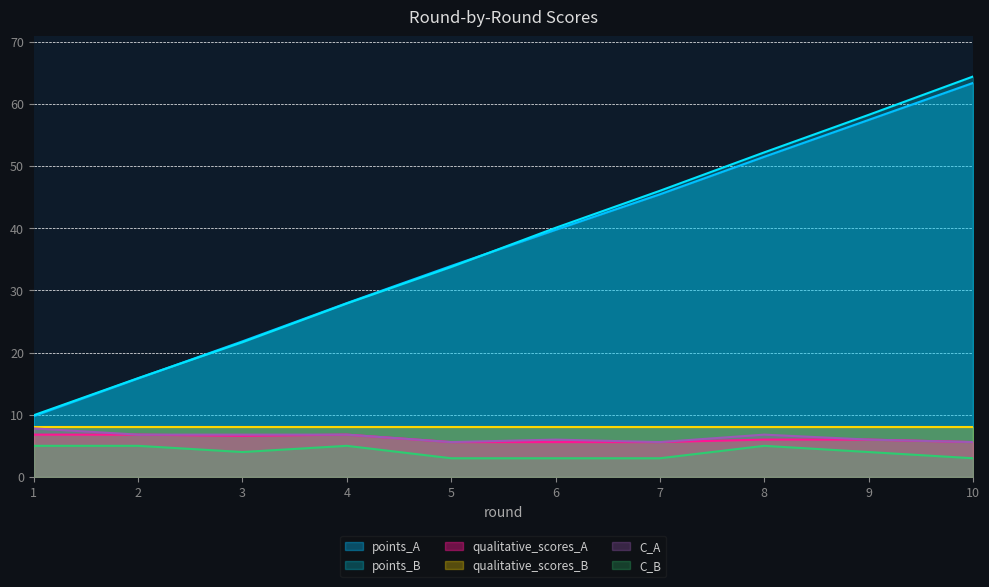

What is the difference between the points_B values at 9 and 10?

6.2